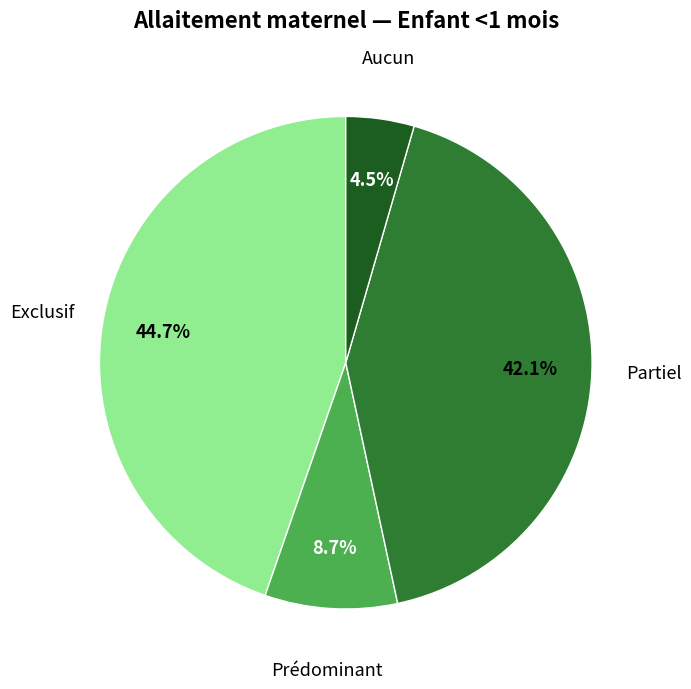

Which slice is the smallest?

Aucun